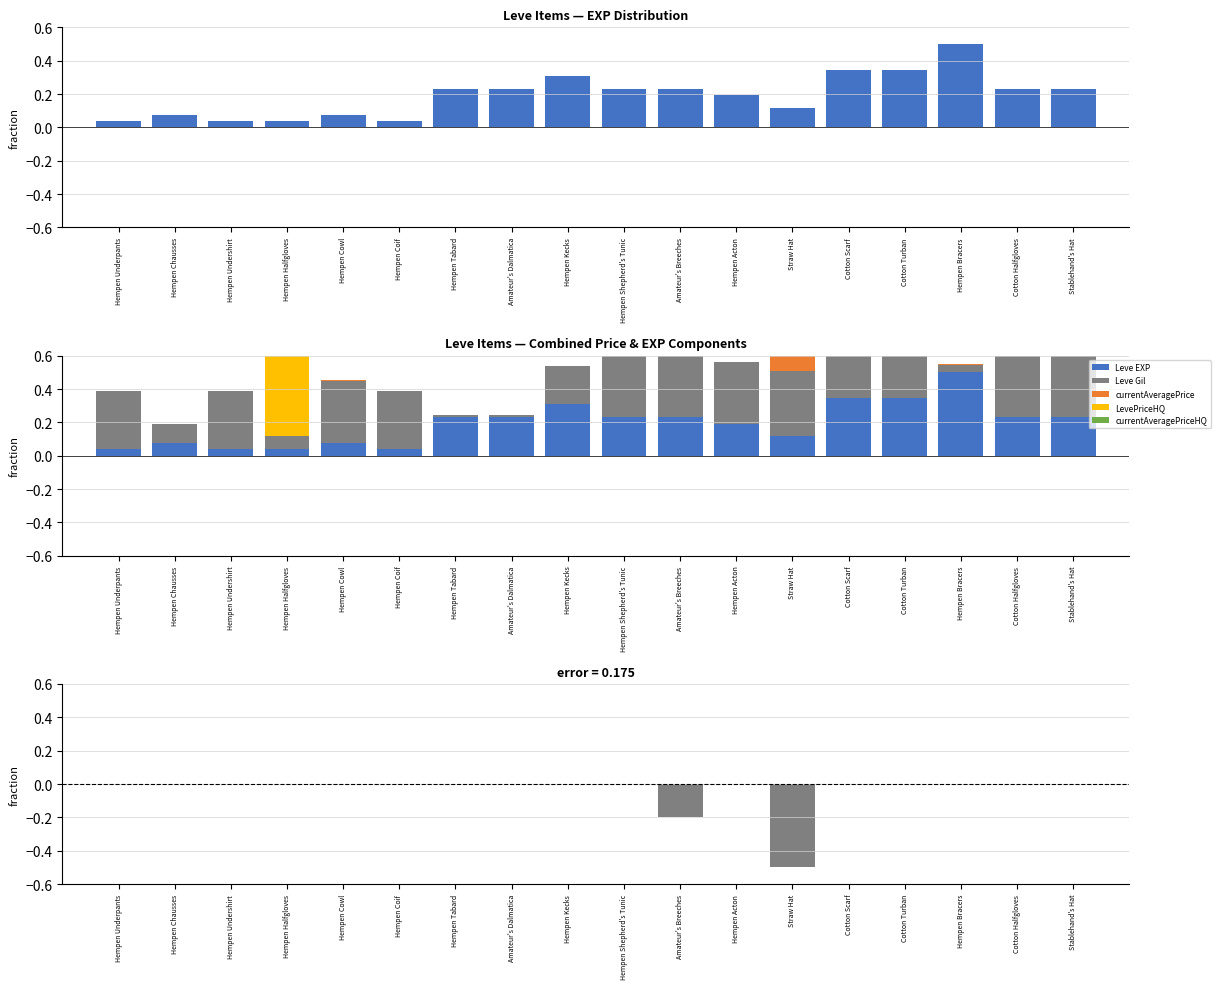

At which category is the sum across all series the highest?

Hempen Halfgloves